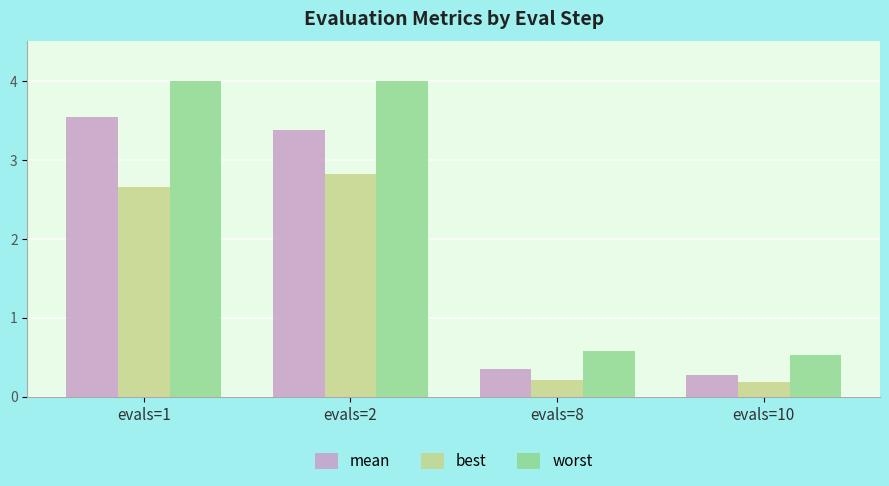

What is the maximum value for worst?

4.0